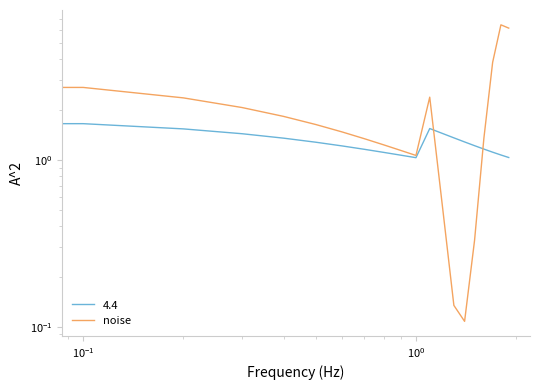

What is the sum of all values?

41.3